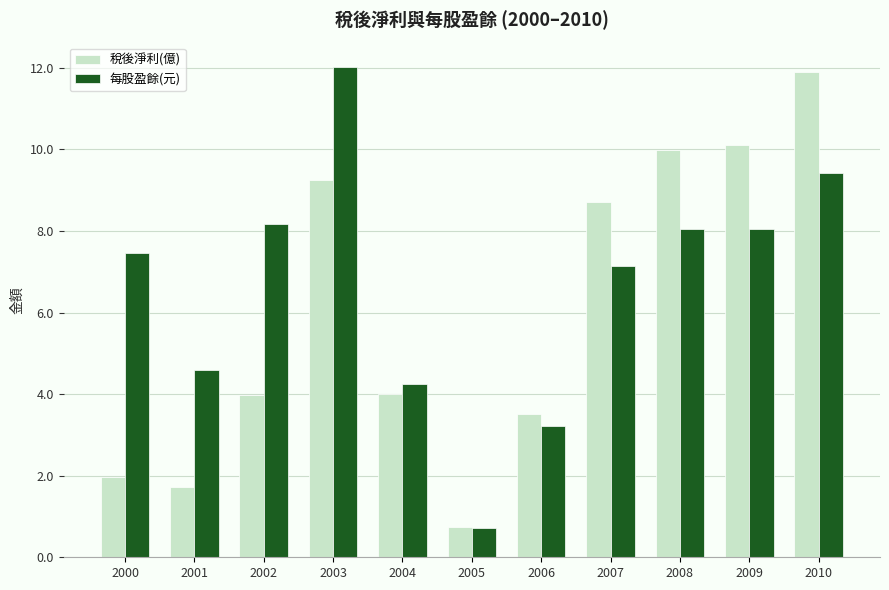

Is it true that 稅後淨利(億) equals 13.3 at 2003?

False